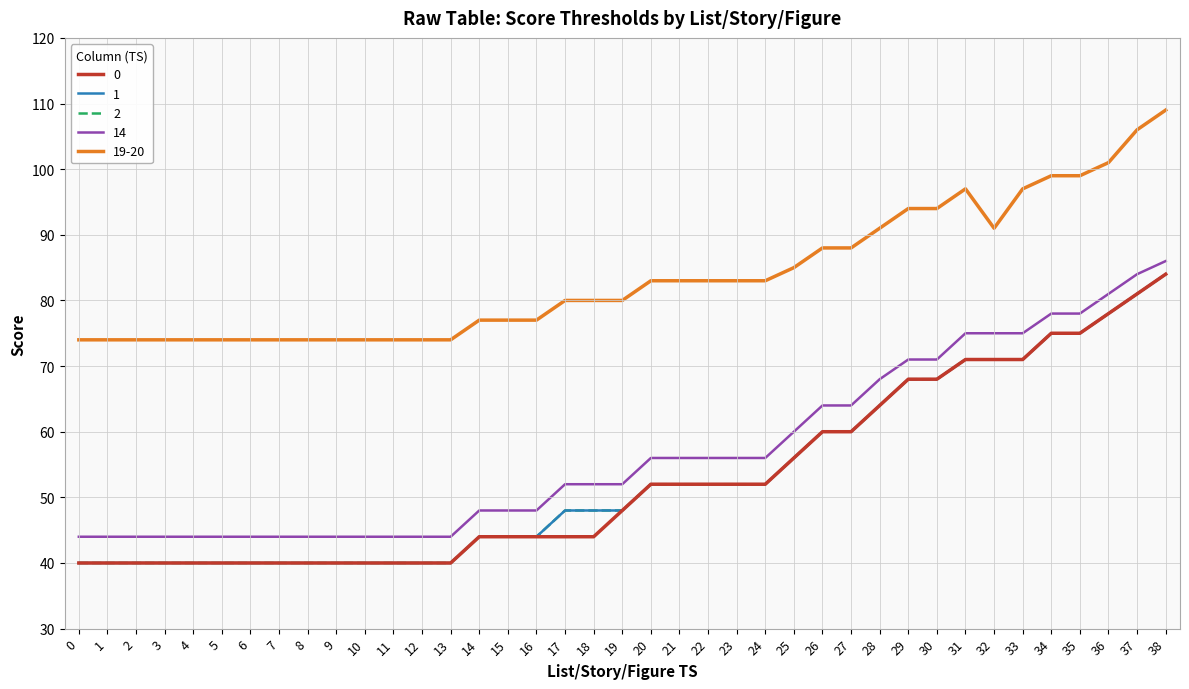

What is the difference between the highest and lowest values at 35?

24